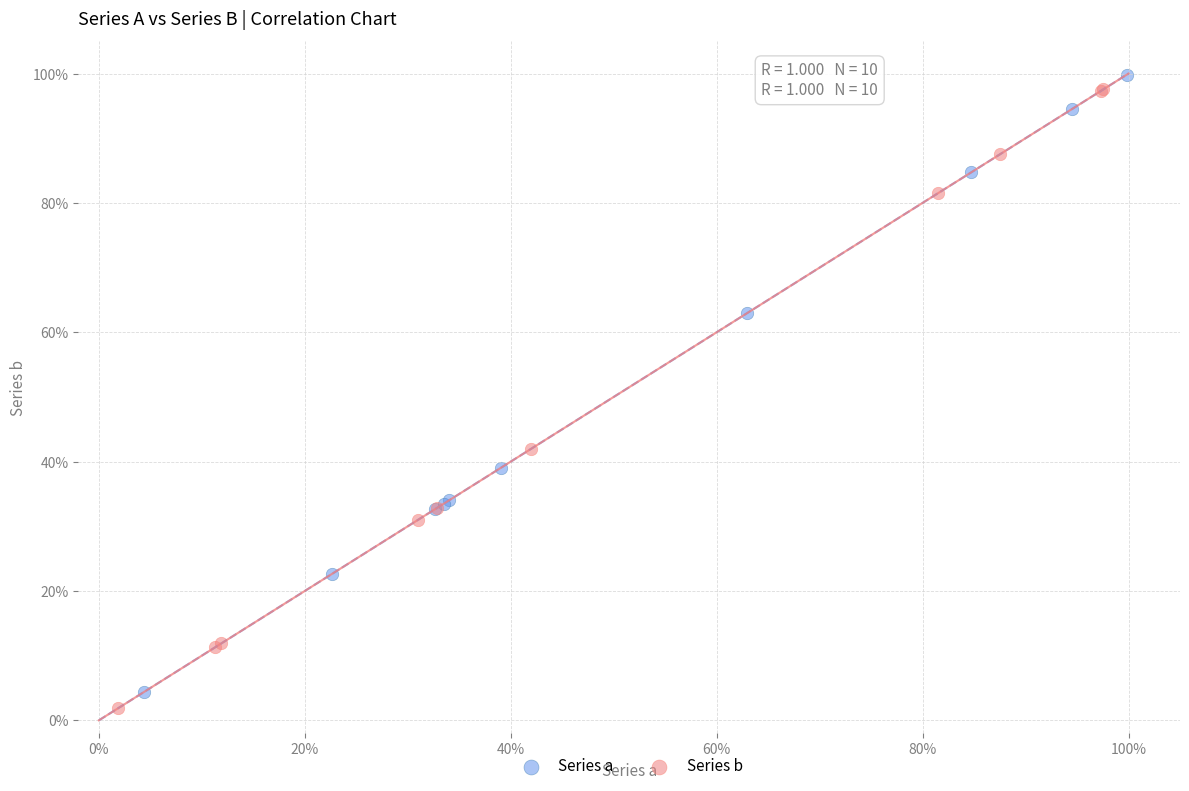

What are all the series names shown in the legend?

Series a, Series b